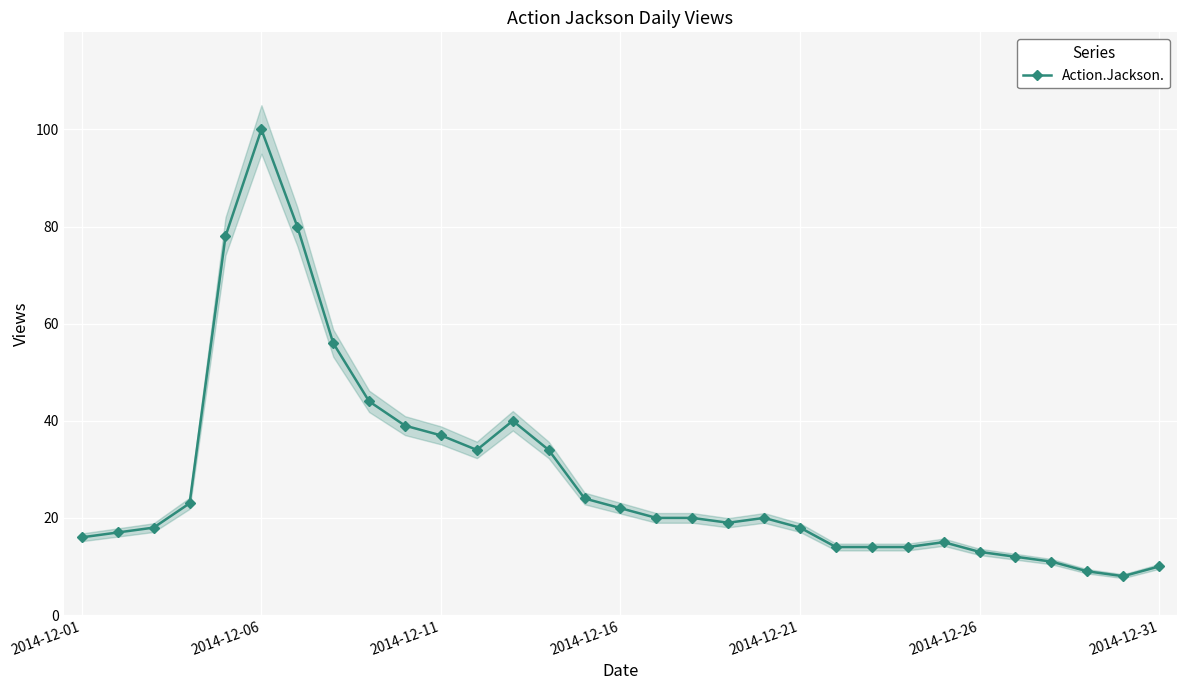

What is the difference between the values at 9 and 11?

5